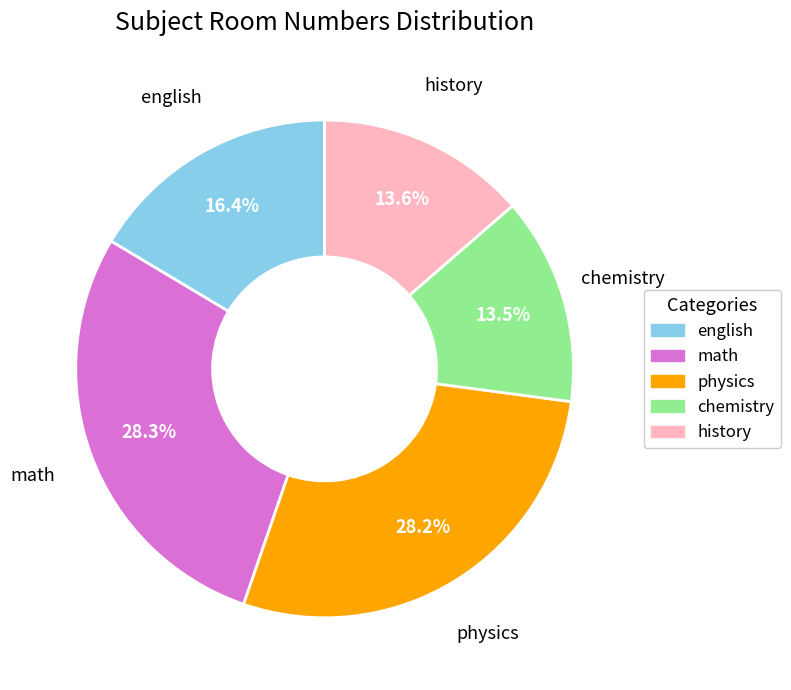

Approximately how many times larger is the value at english compared to physics?

0.6